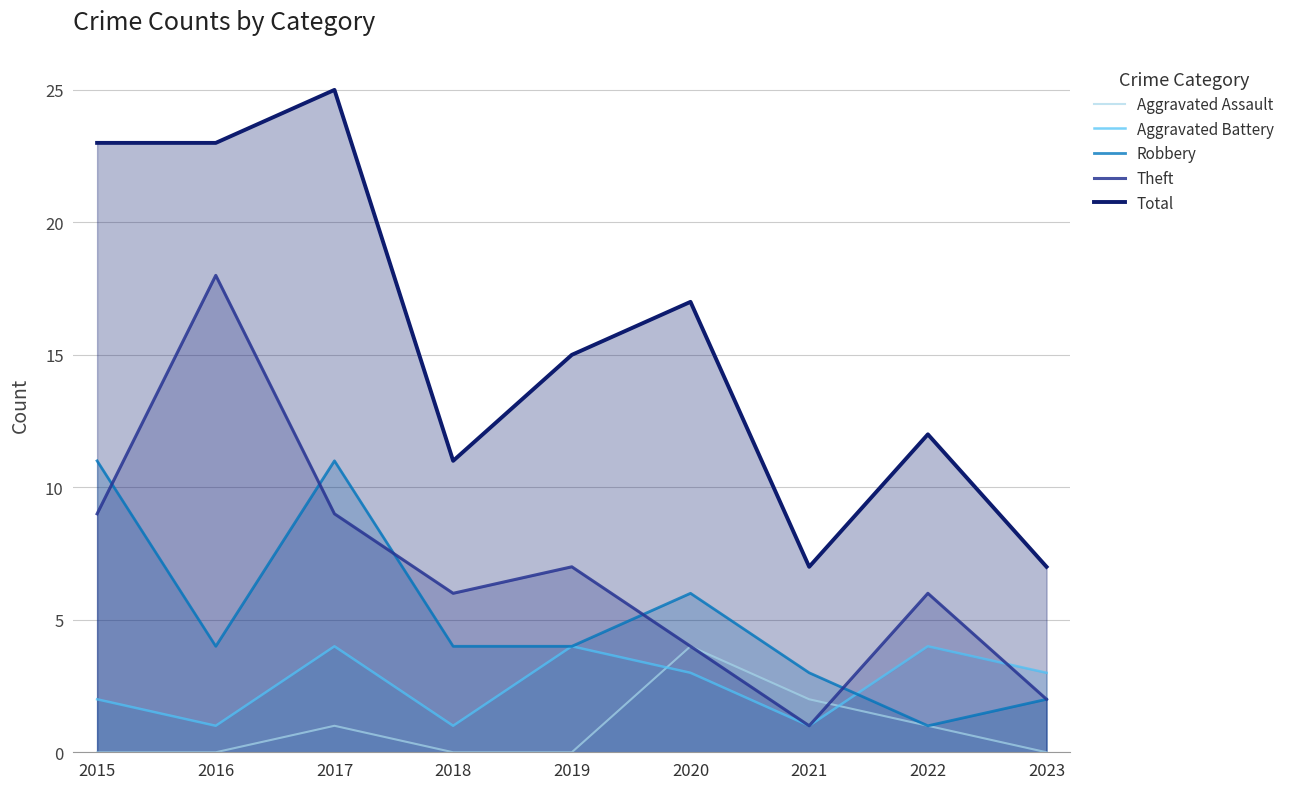

List the series in order of their peak value, highest first.

Total, Theft, Robbery, Aggravated Assault, Aggravated Battery